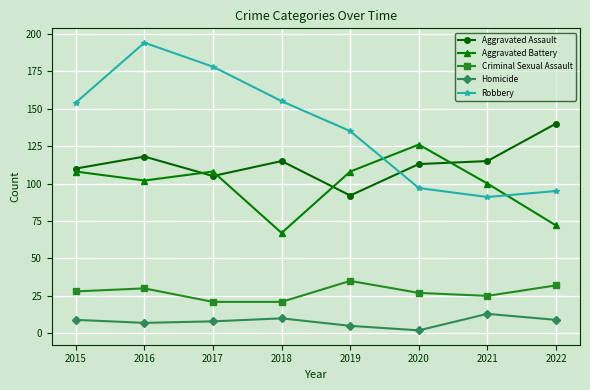

True or false: Aggravated Assault has more than 2 points higher than both neighbors.

False